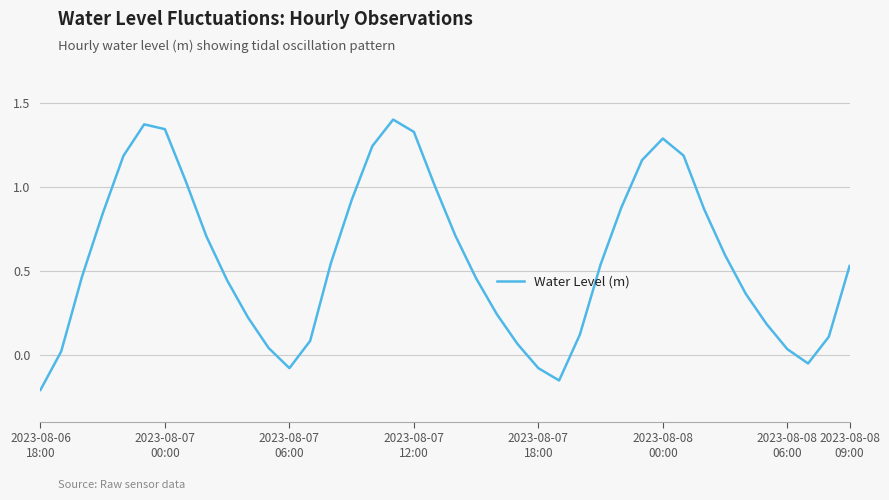

What is the difference between the maximum and minimum values?

1.6